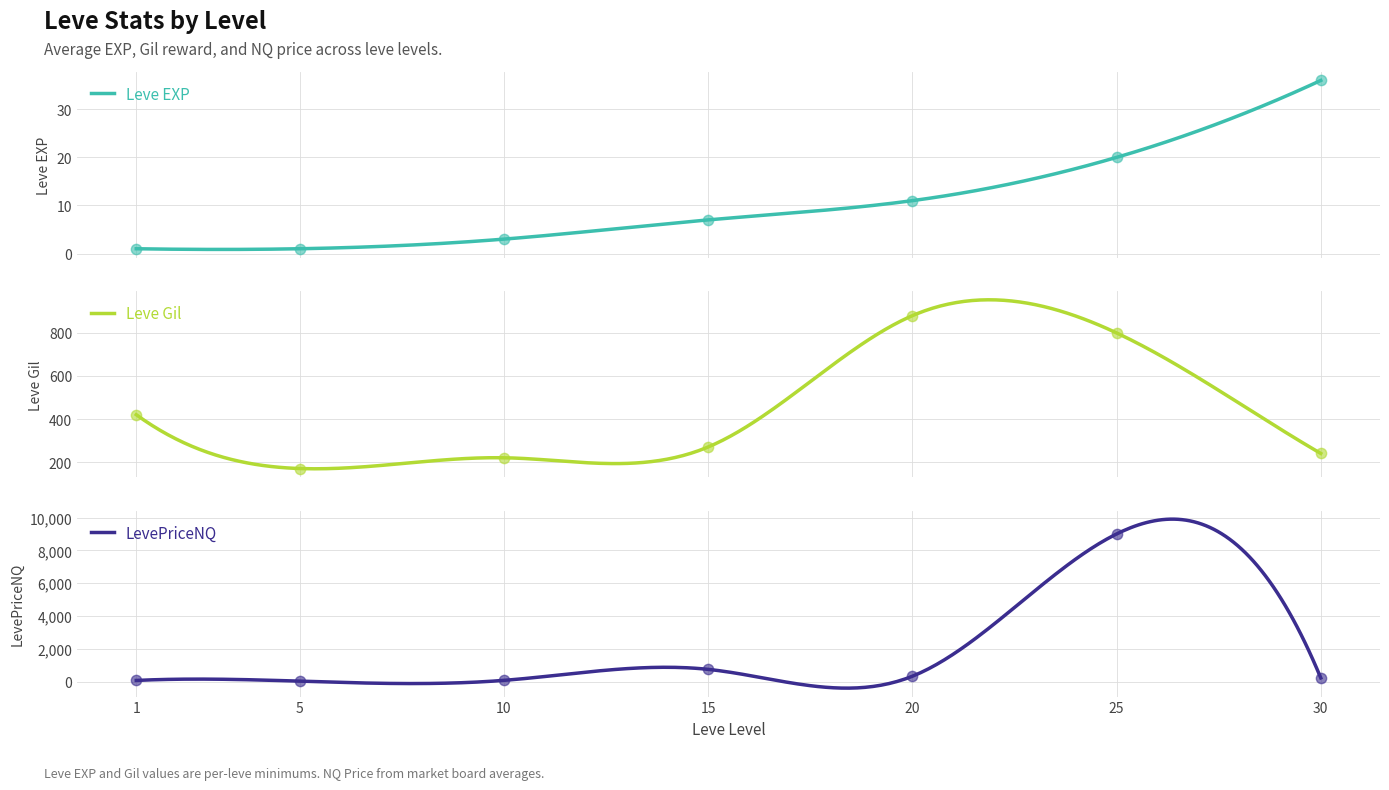

Which series reaches the maximum Y coordinate?

LevePriceNQ